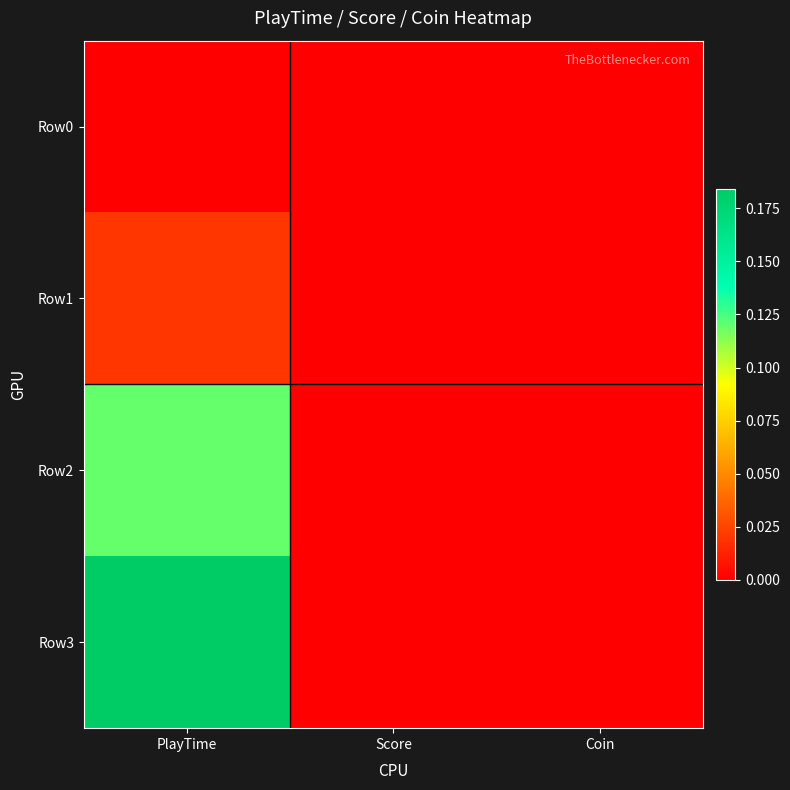

Reading right to left, what are all the values shown in this chart?

Row0: Coin=0.0	Score=0.0	PlayTime=0.0
Row1: Coin=0.0	Score=0.0	PlayTime=0.0
Row2: Coin=0.0	Score=0.0	PlayTime=0.1
Row3: Coin=0.0	Score=0.0	PlayTime=0.2